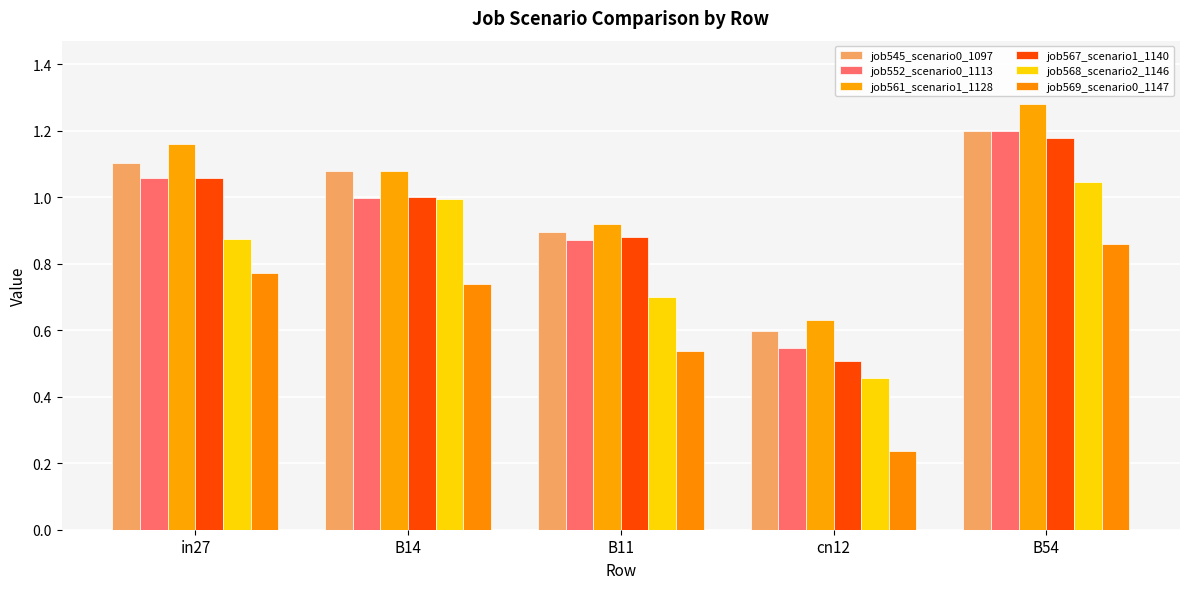

How many groups of bars are there?

5